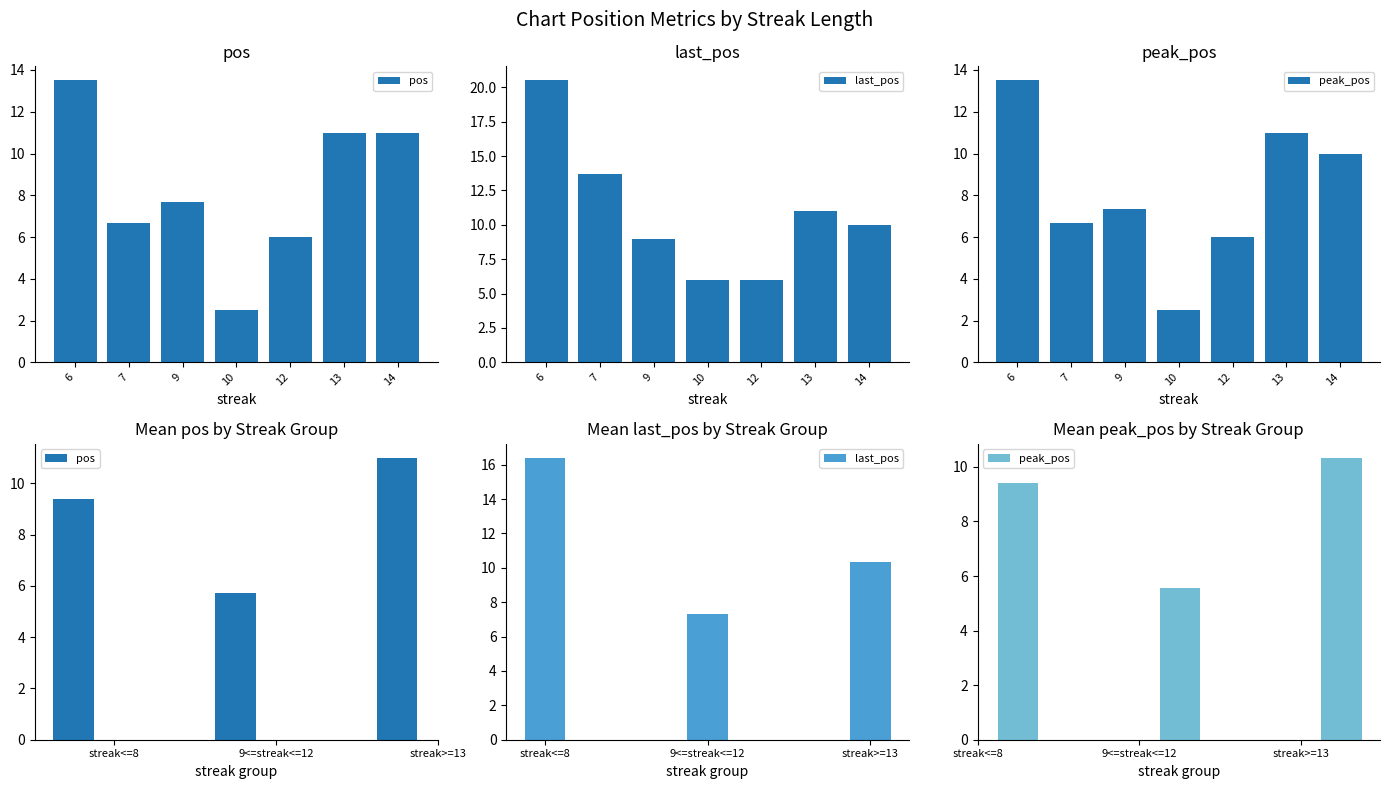

What is the highest value of the last_pos series?

16.4